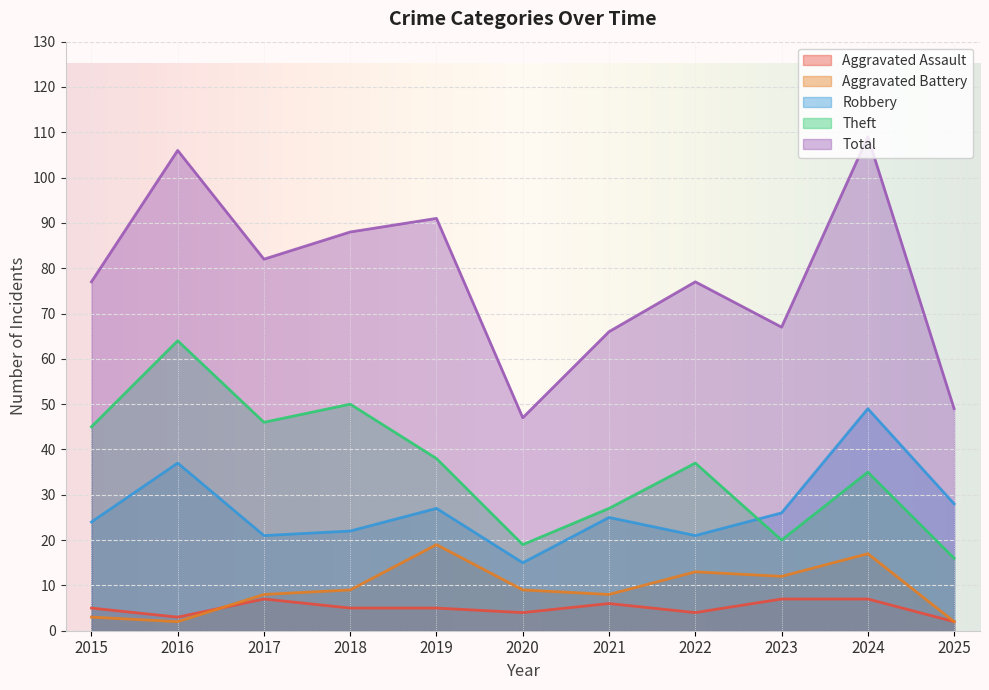

The Aggravated Assault series shows 7 at 2023. True or false?

True